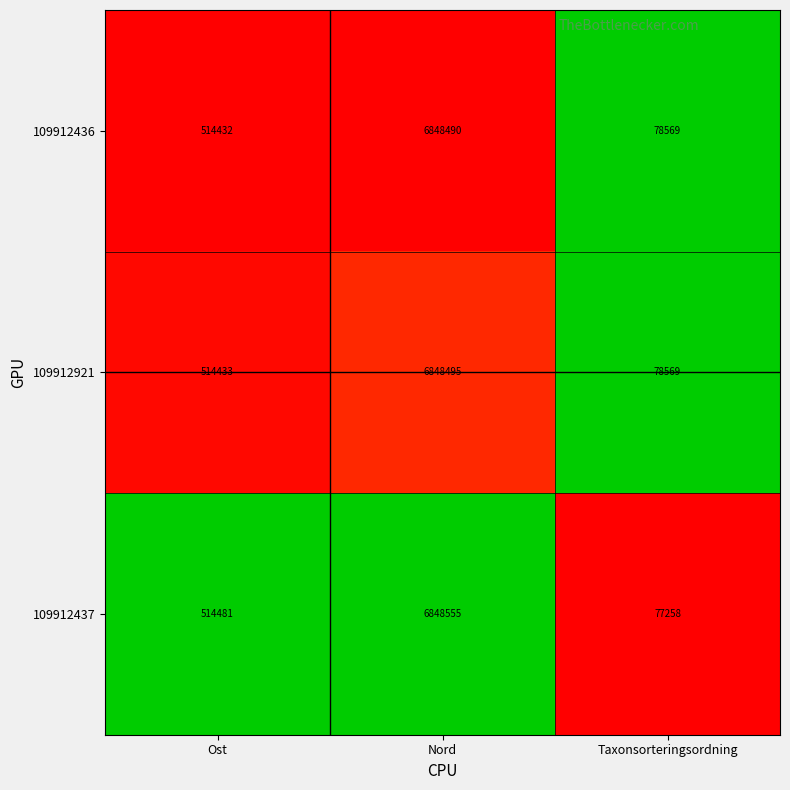

What is the sum of all 109912921 values?

7441497